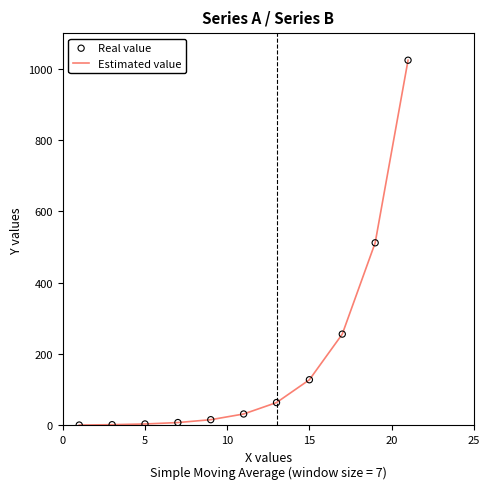

What is the difference between the maximum and minimum values?

1023